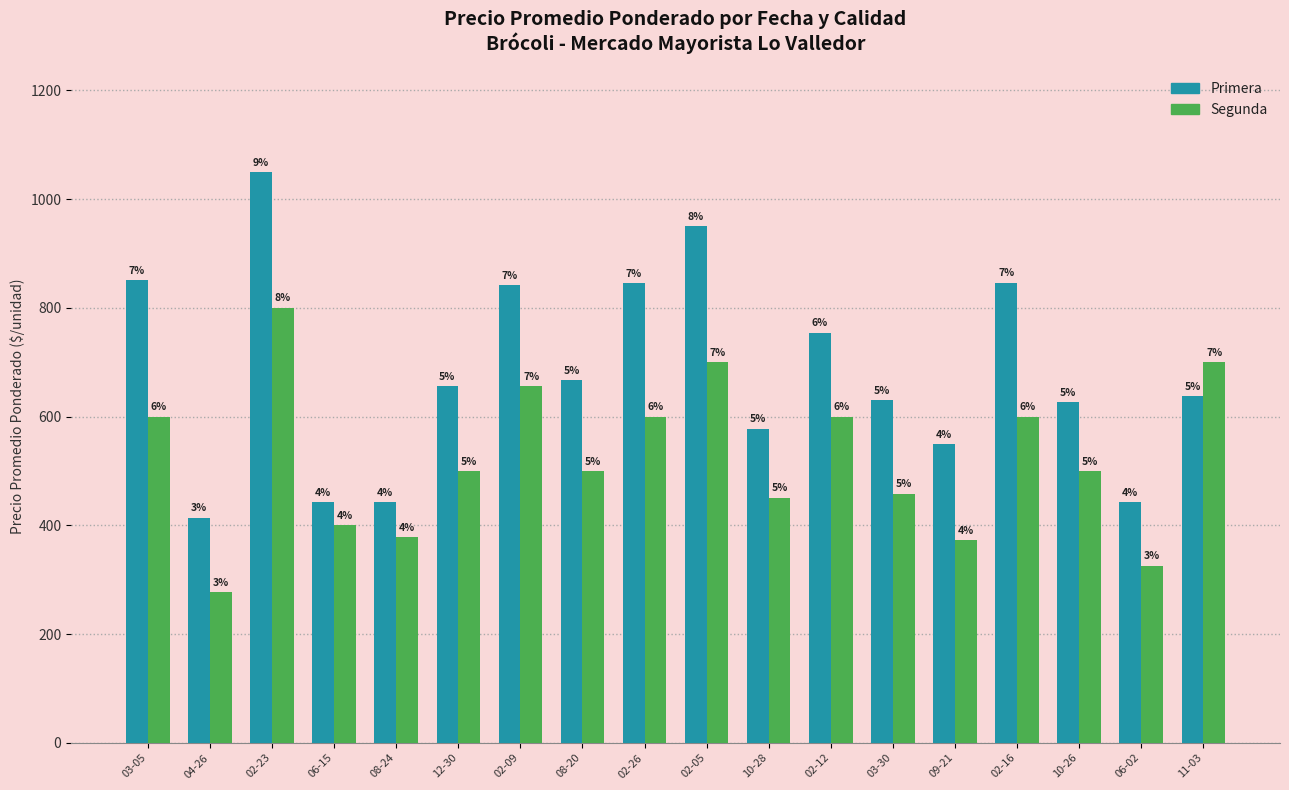

How many groups of bars are there?

18